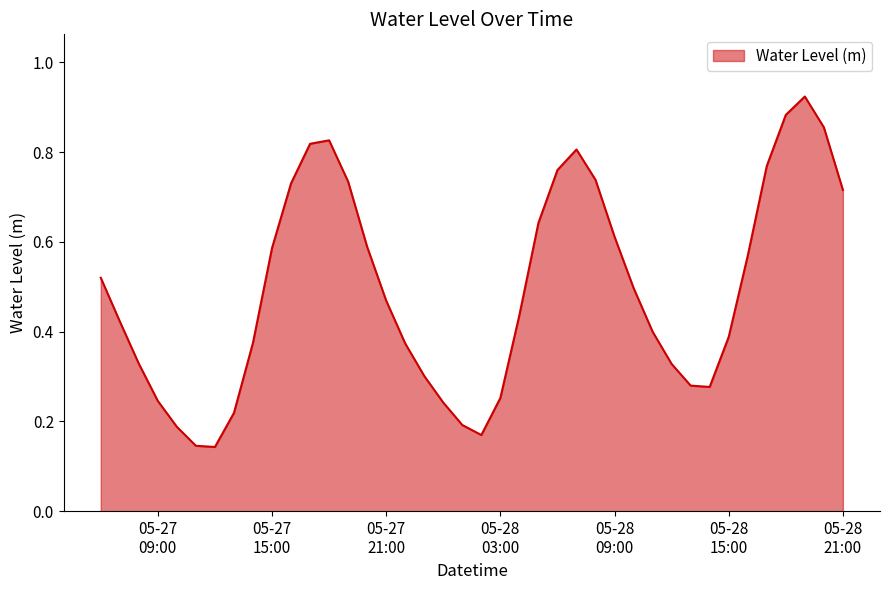

What is the difference between the maximum and minimum values?

0.8